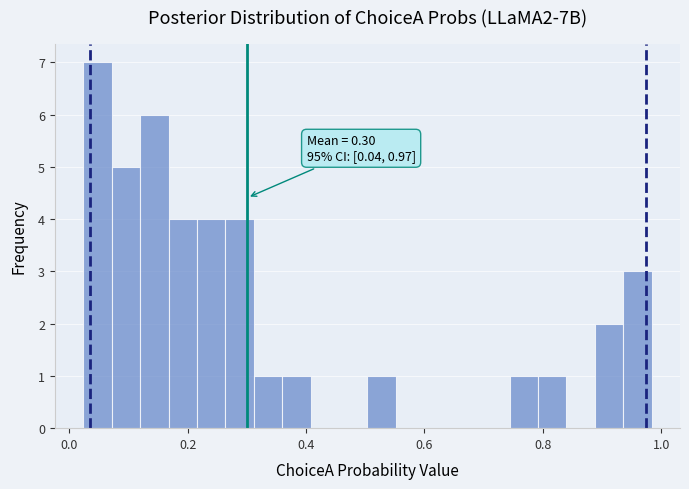

Read against the x-axis, roughly where is the centre of the tallest bar?

0.04